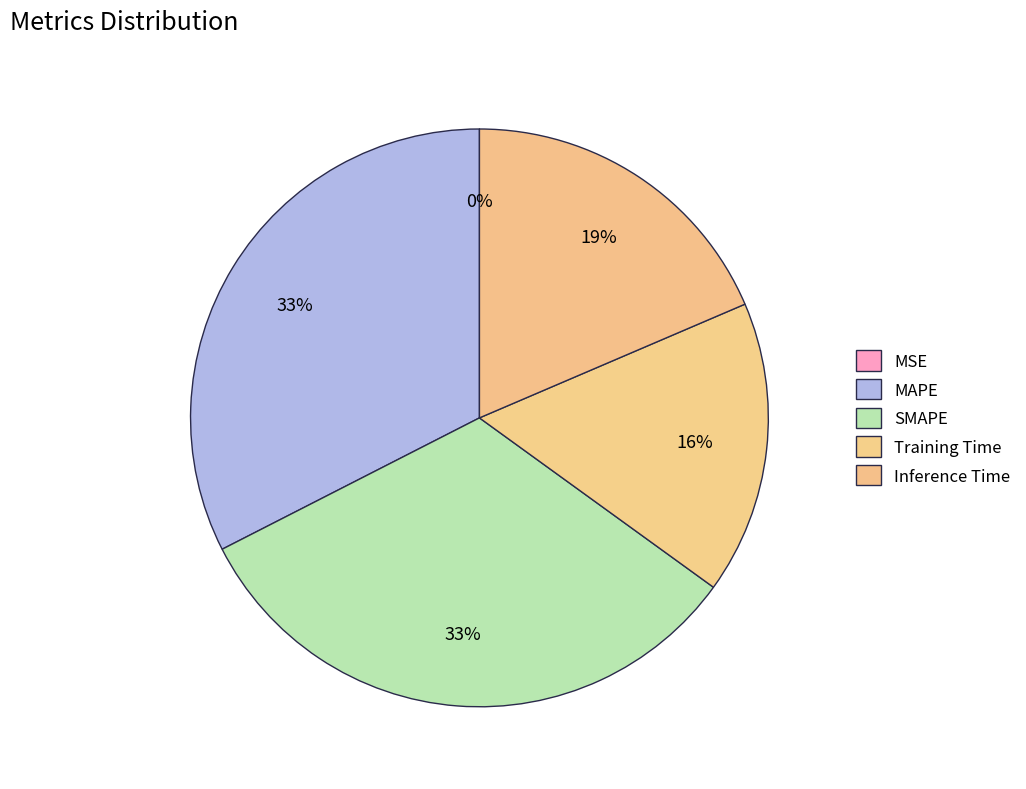

Combined, what portion of the pie is MAPE and Training Time?

48.9%